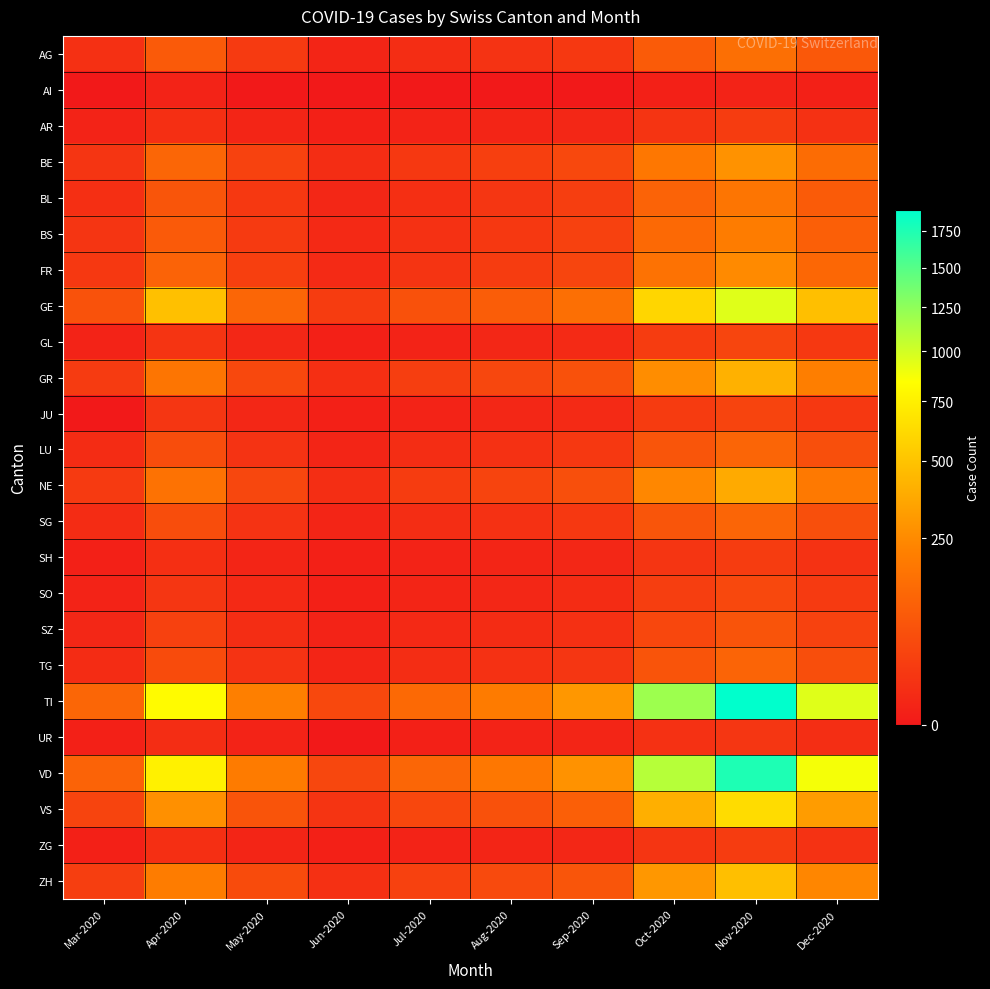

Which series has the widest spread of values?

TI